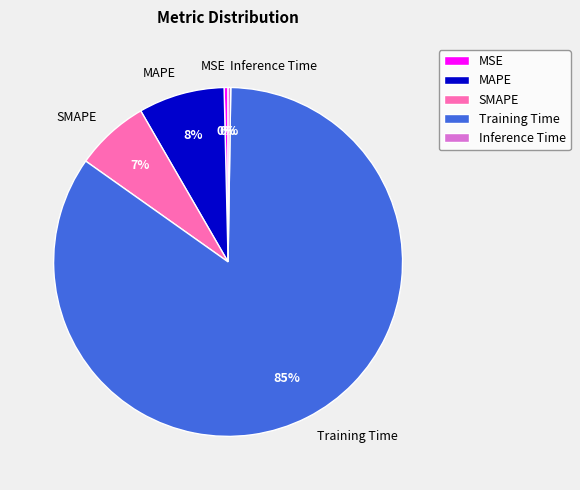

Do Training Time and MSE together represent more than half of the pie?

Yes